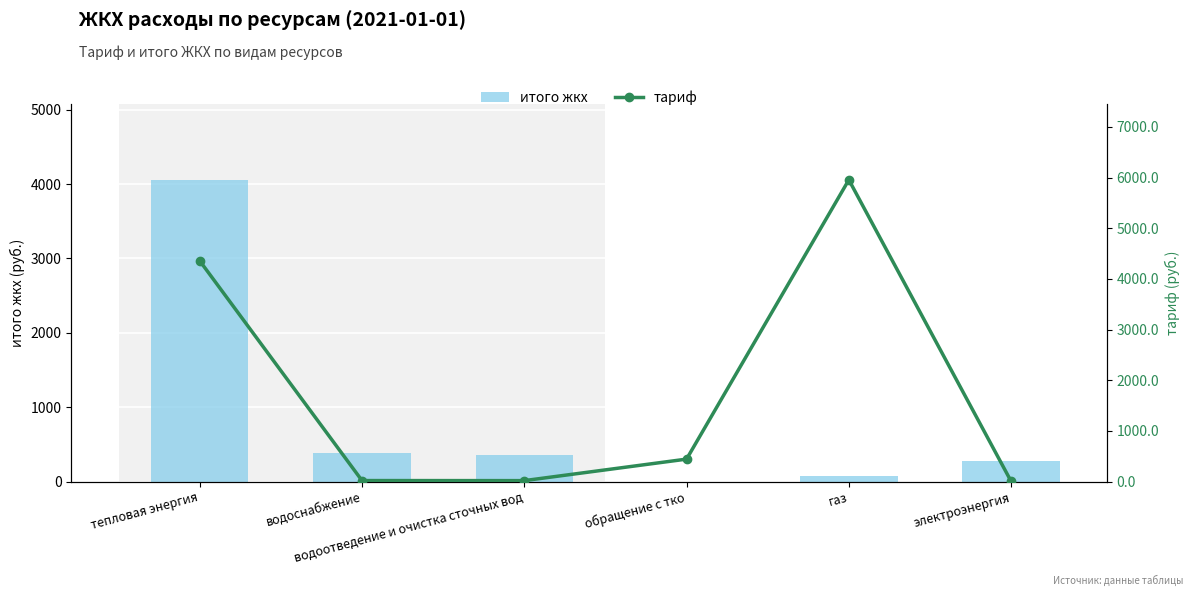

What are all the series names shown in the legend?

итого жкх, тариф